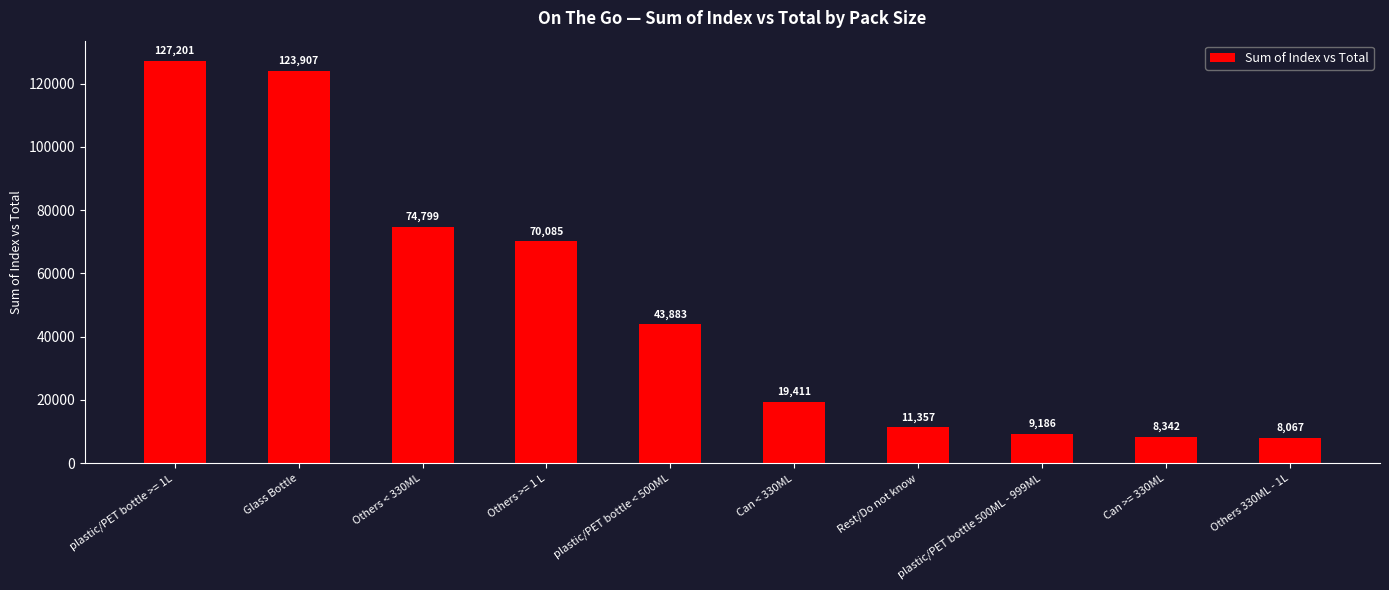

What is the change in value from plastic/PET bottle >= 1L to Others 330ML - 1L?

-119133.3